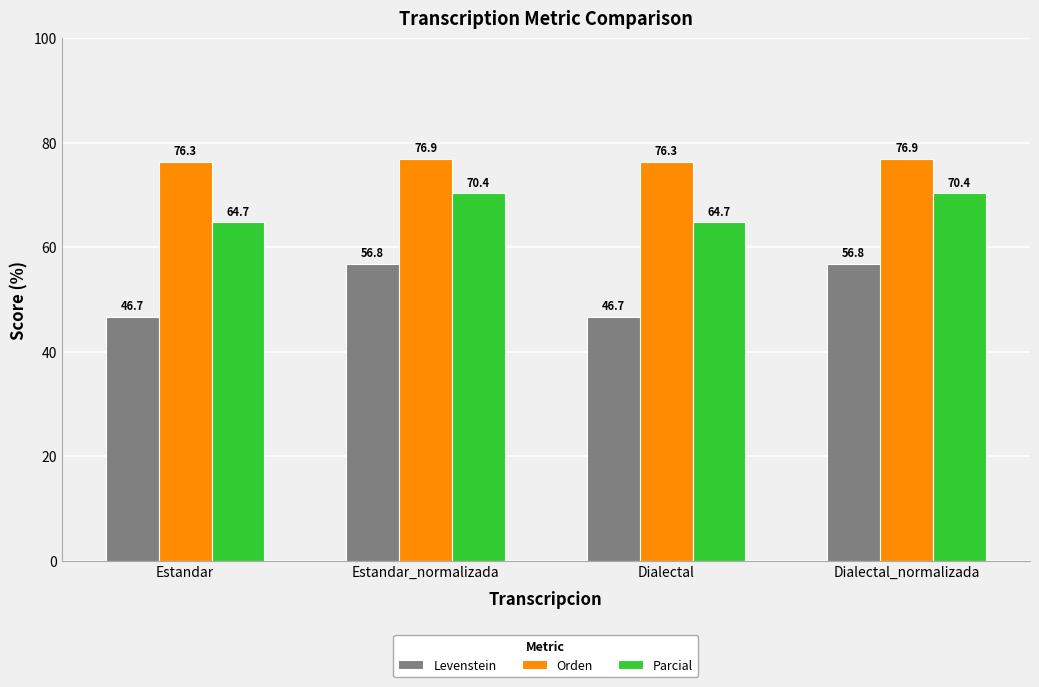

The Orden series shows 76.3 at Estandar. True or false?

True